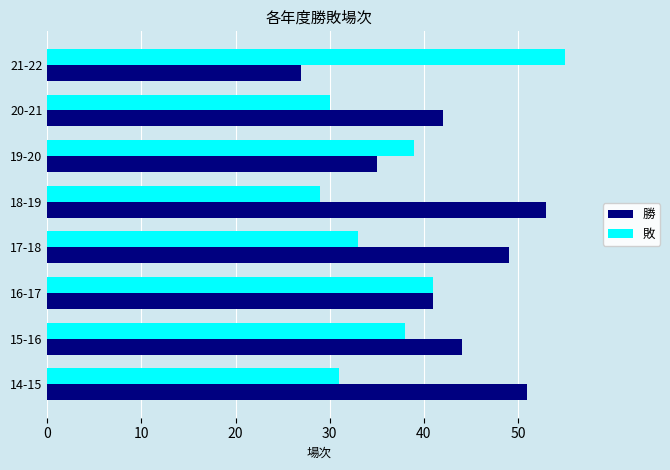

What is the smallest value displayed?

27